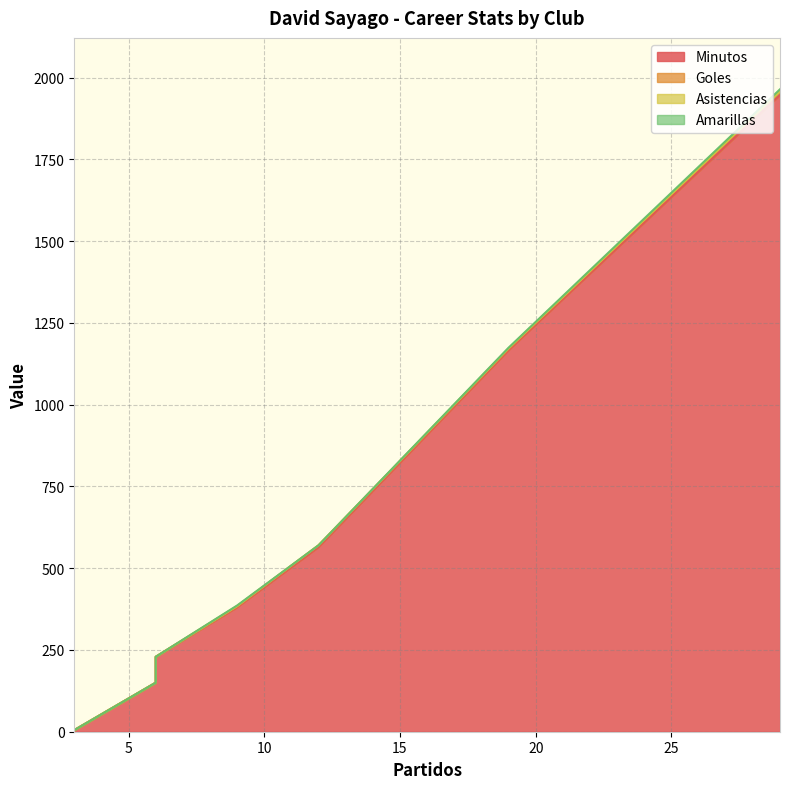

At how many categories does at least one series exceed 1201?

1